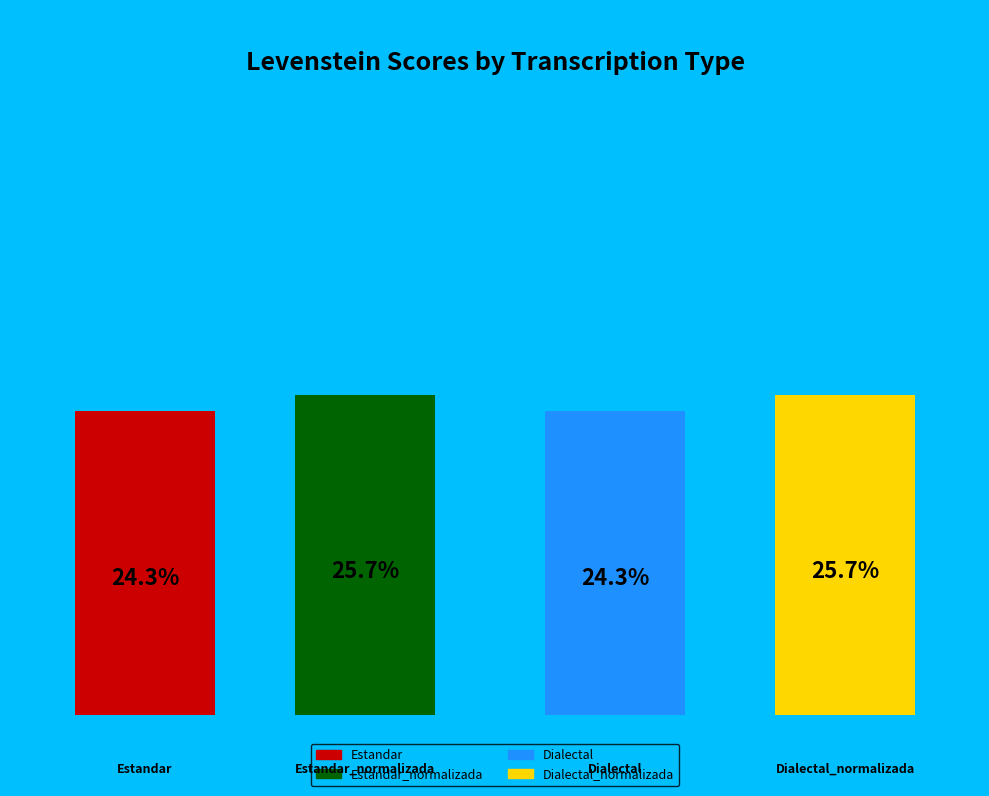

Combined, do Dialectal_normalizada and Dialectal account for over 50%?

No